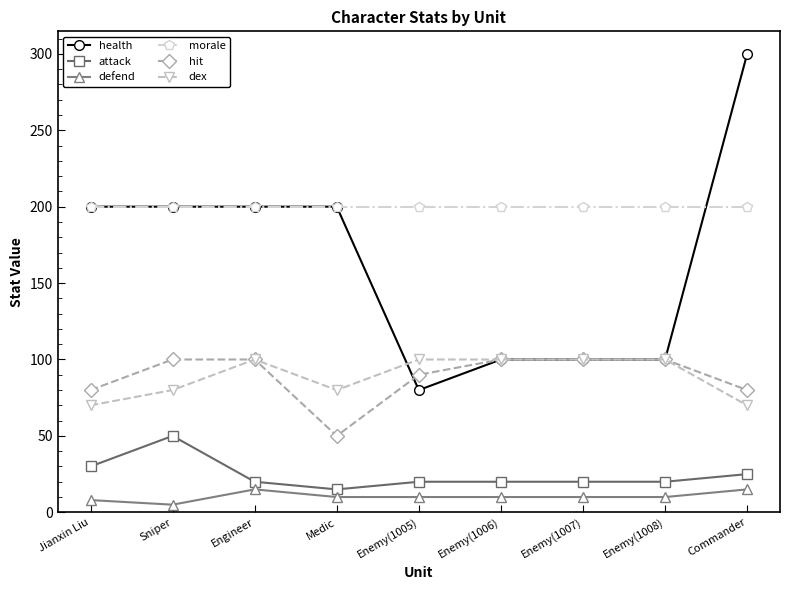

Which category has the lowest value in the hit series?

Medic